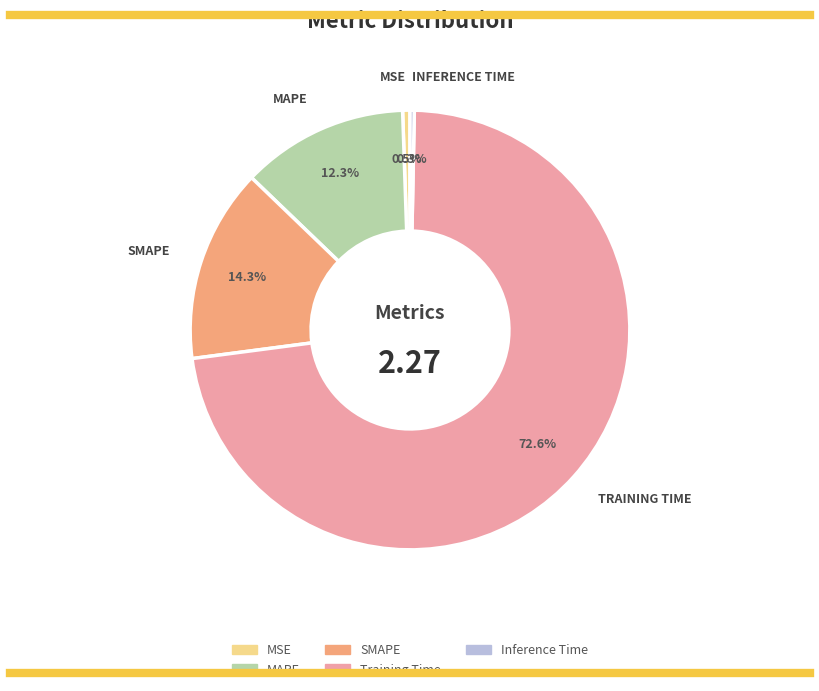

True or false: Training Time accounts for 65% of the total.

False